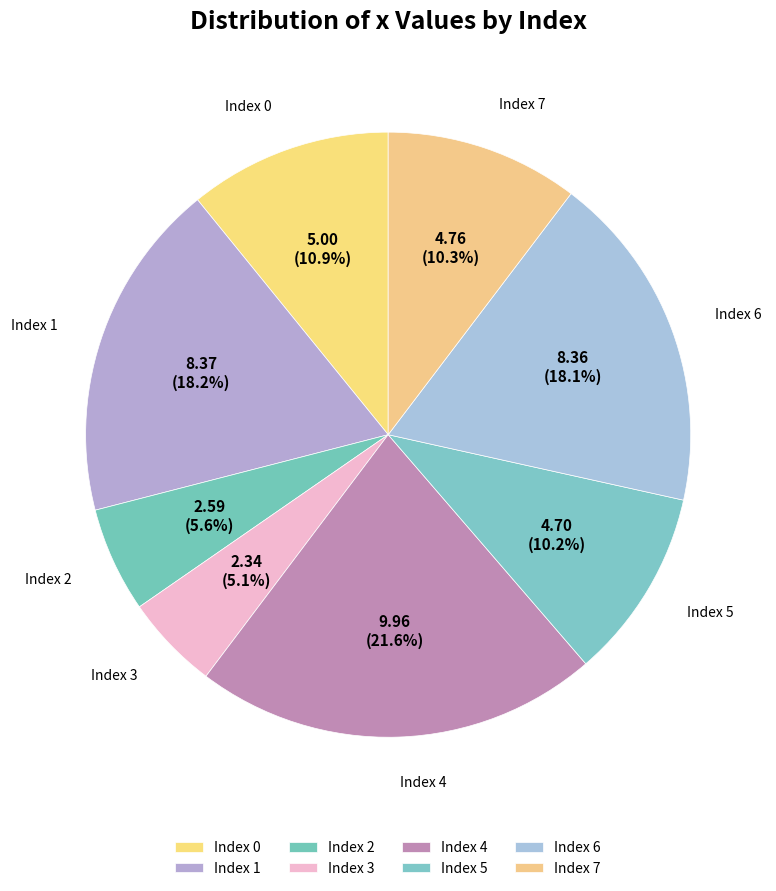

Count the number of slices in the pie.

8